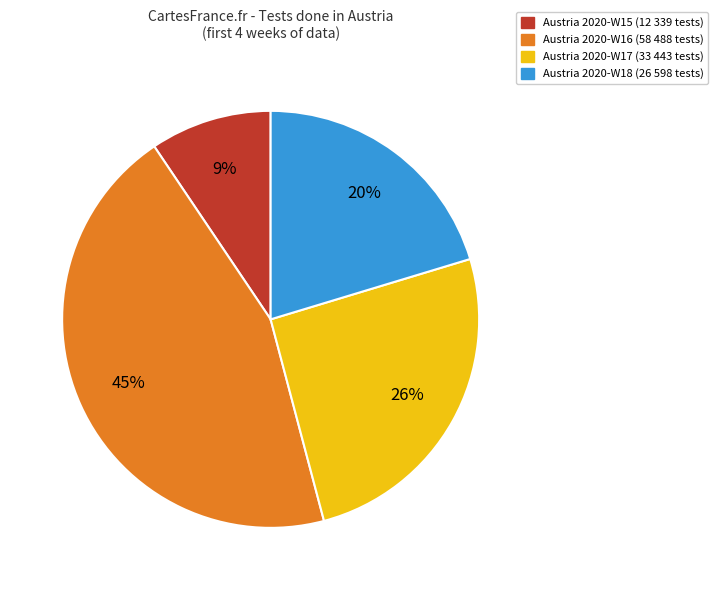

To the nearest percent, what is the average slice percentage?

25%